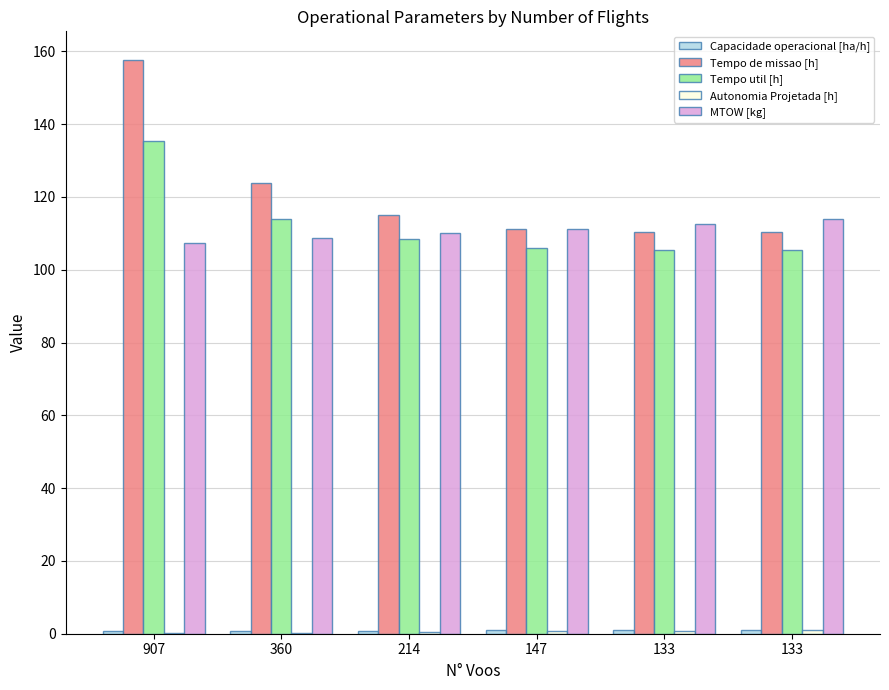

Reading right to left, what are all the values shown in this chart?

Capacidade operacional [ha/h]: 133=0.9	133=0.9	147=0.9	214=0.9	360=0.8	907=0.6
Tempo de missao [h]: 133=110.5	133=110.5	147=111.2	214=115.2	360=123.9	907=157.6
Tempo util [h]: 133=105.5	133=105.5	147=105.8	214=108.4	360=113.9	907=135.4
Autonomia Projetada [h]: 133=0.9	133=0.8	147=0.6	214=0.5	360=0.3	907=0.2
MTOW [kg]: 133=113.8	133=112.5	147=111.2	214=110.0	360=108.7	907=107.4